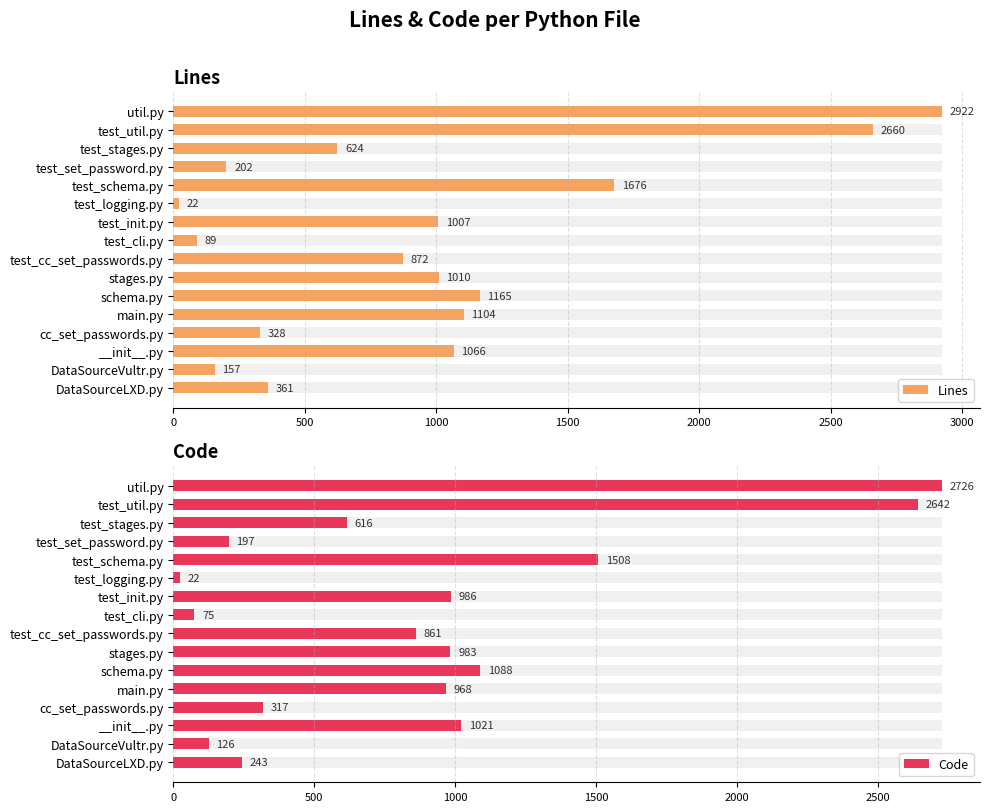

List the series in order of their overall mean, lowest first.

Code, Lines